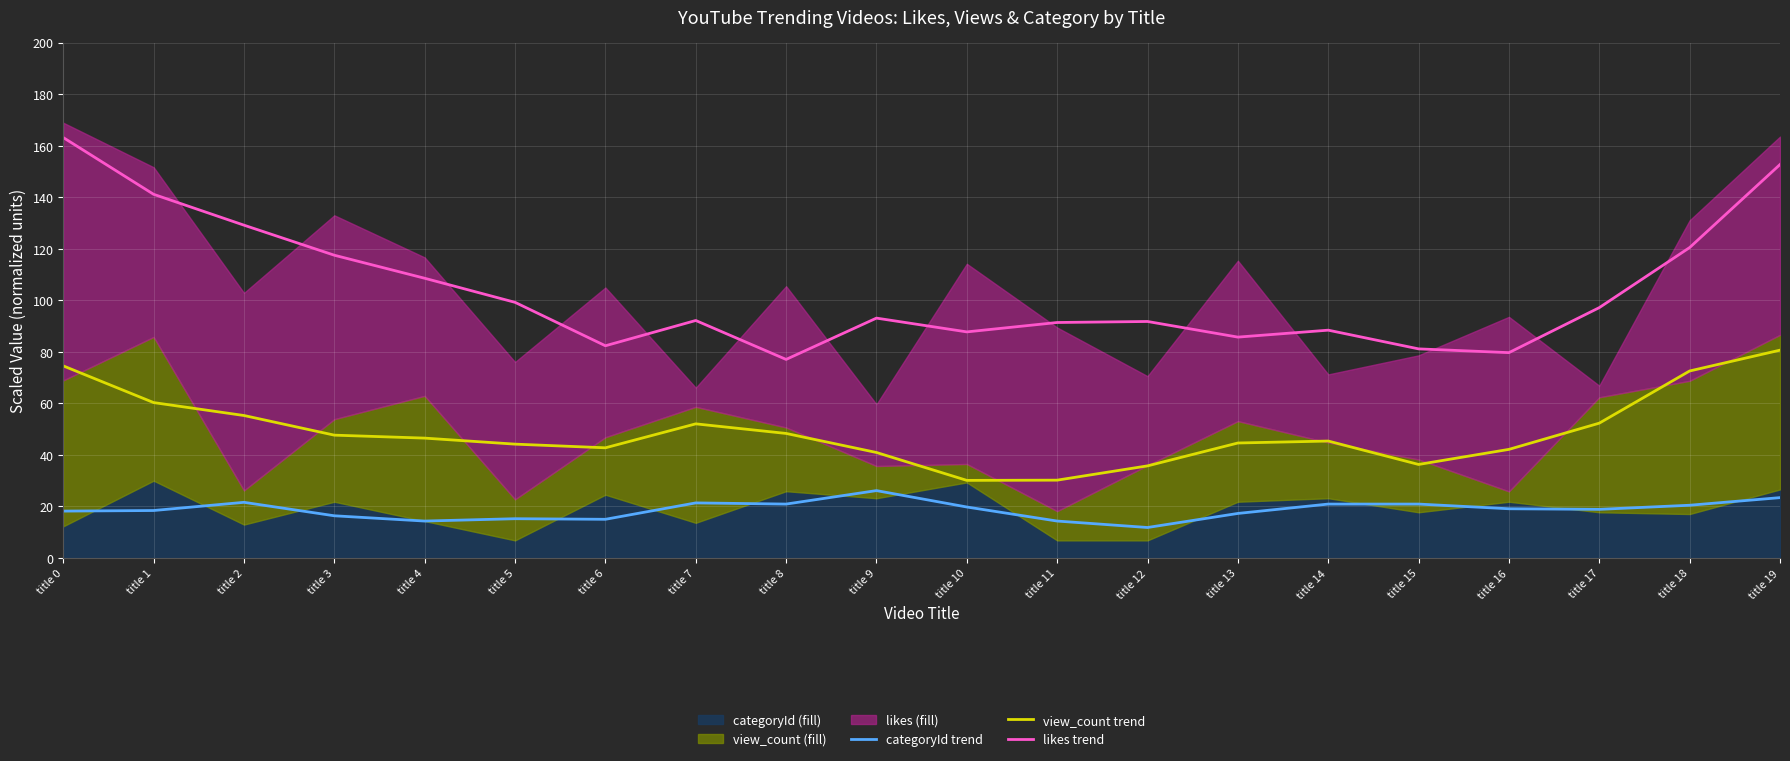

Which category has the highest value in the categoryId trend series?

title 9